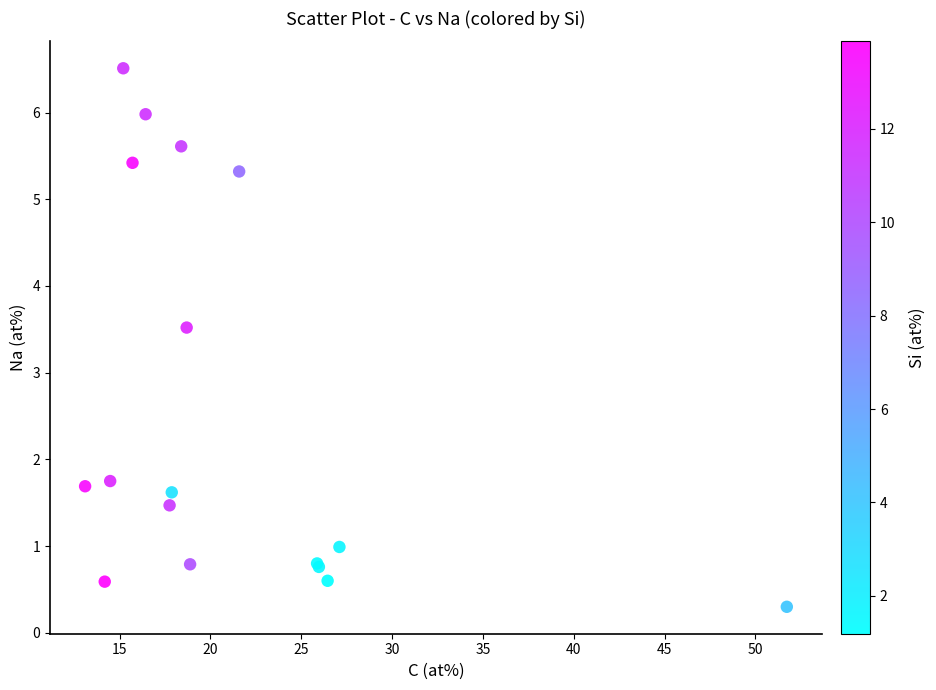

What Y value in the scatter plot is closest to 3?

3.5